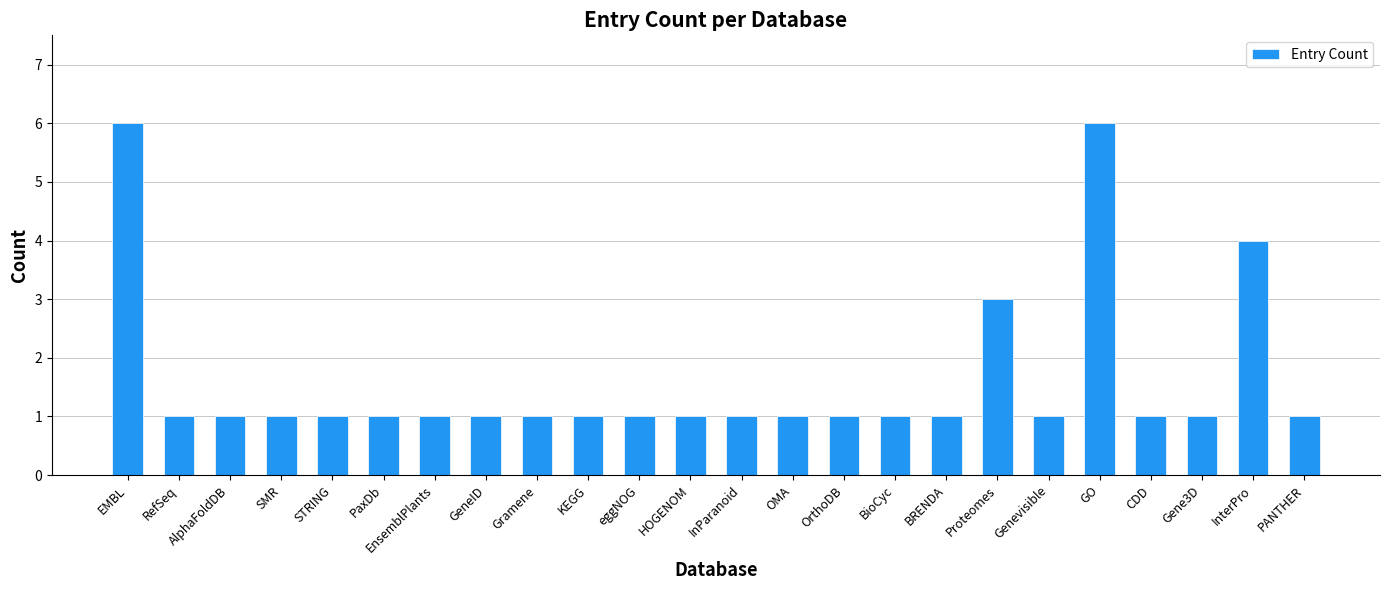

What is the smallest value displayed?

1